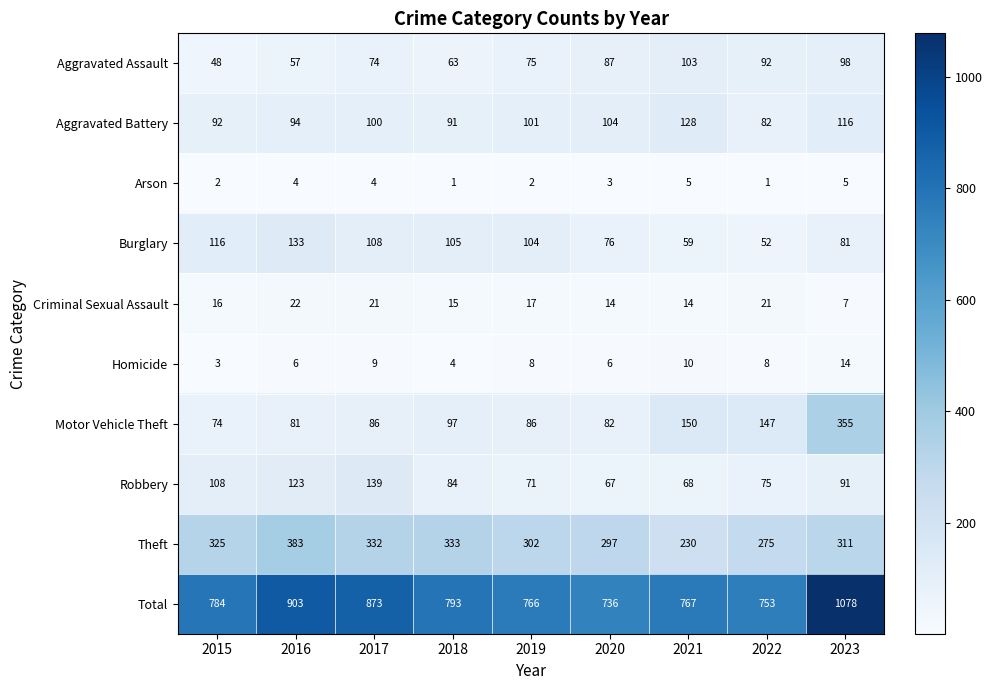

Is it true that Homicide equals 3 at 2015?

True